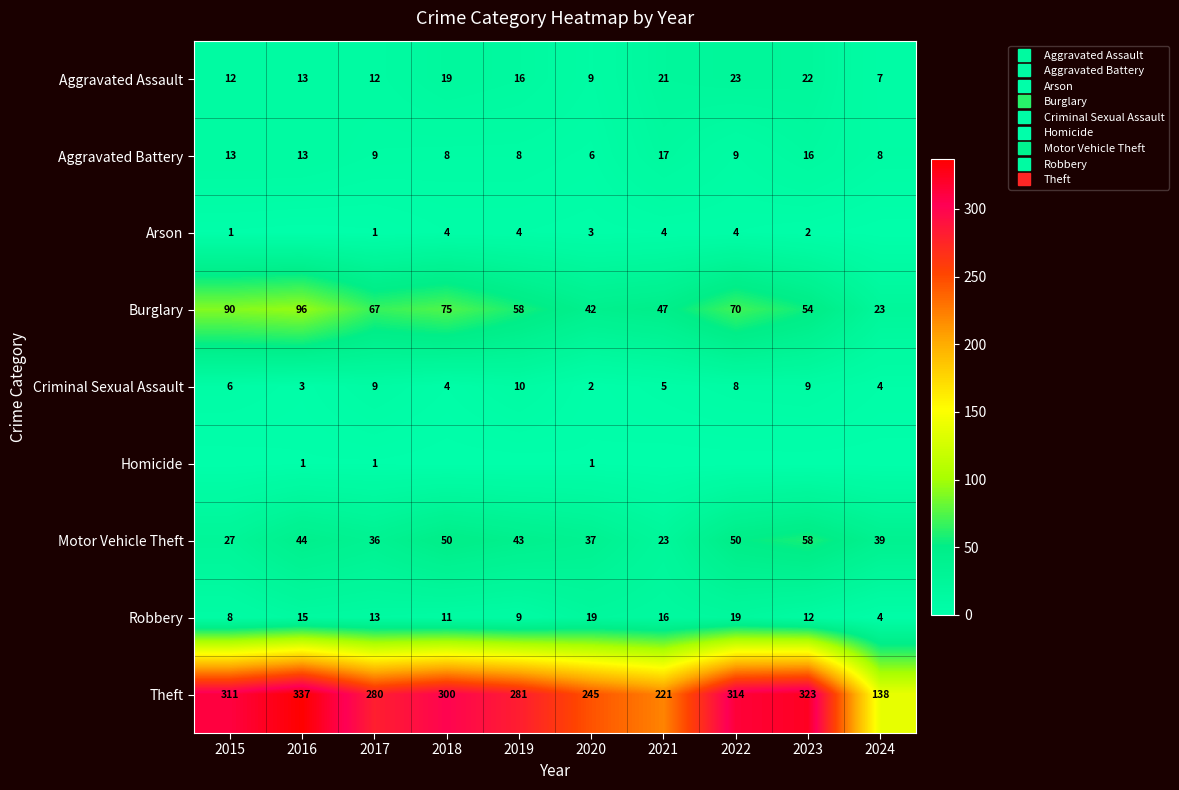

What value does the Robbery series have at 2016?

15